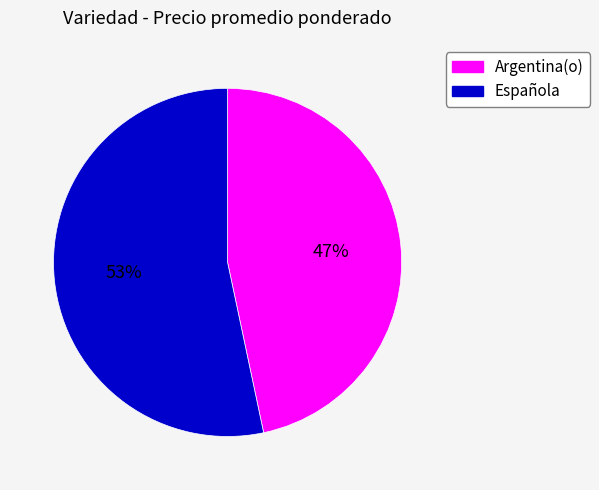

Rank the categories by value from highest to lowest.

Española, Argentina(o)